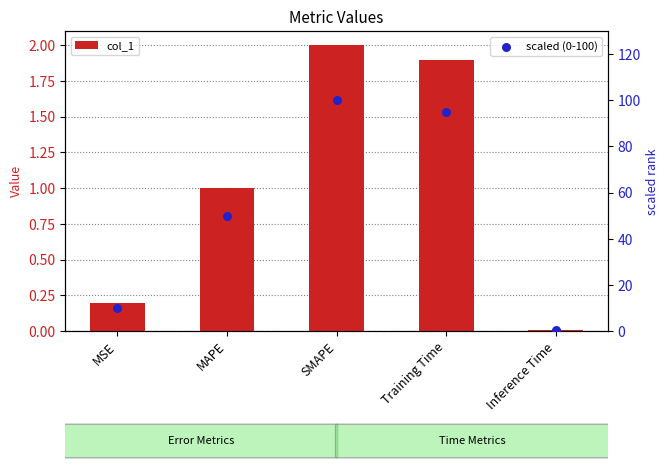

Which series contains the lowest Y value?

col_1